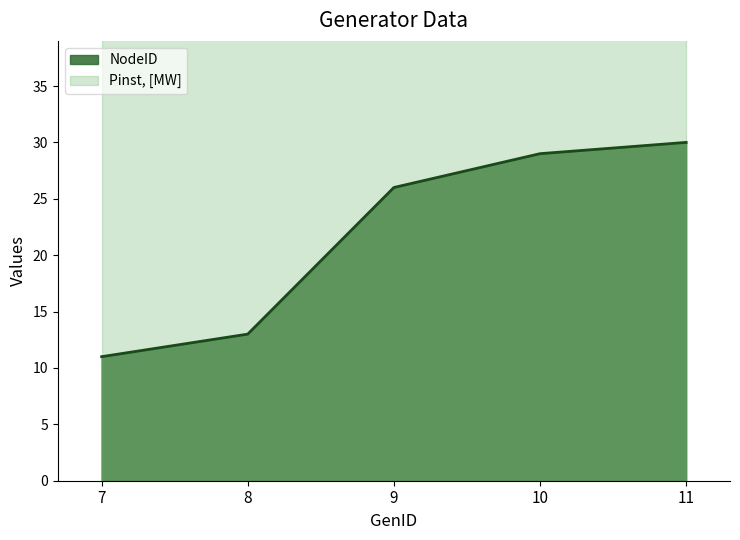

Rank the categories by value from lowest to highest.

7, 8, 9, 10, 11